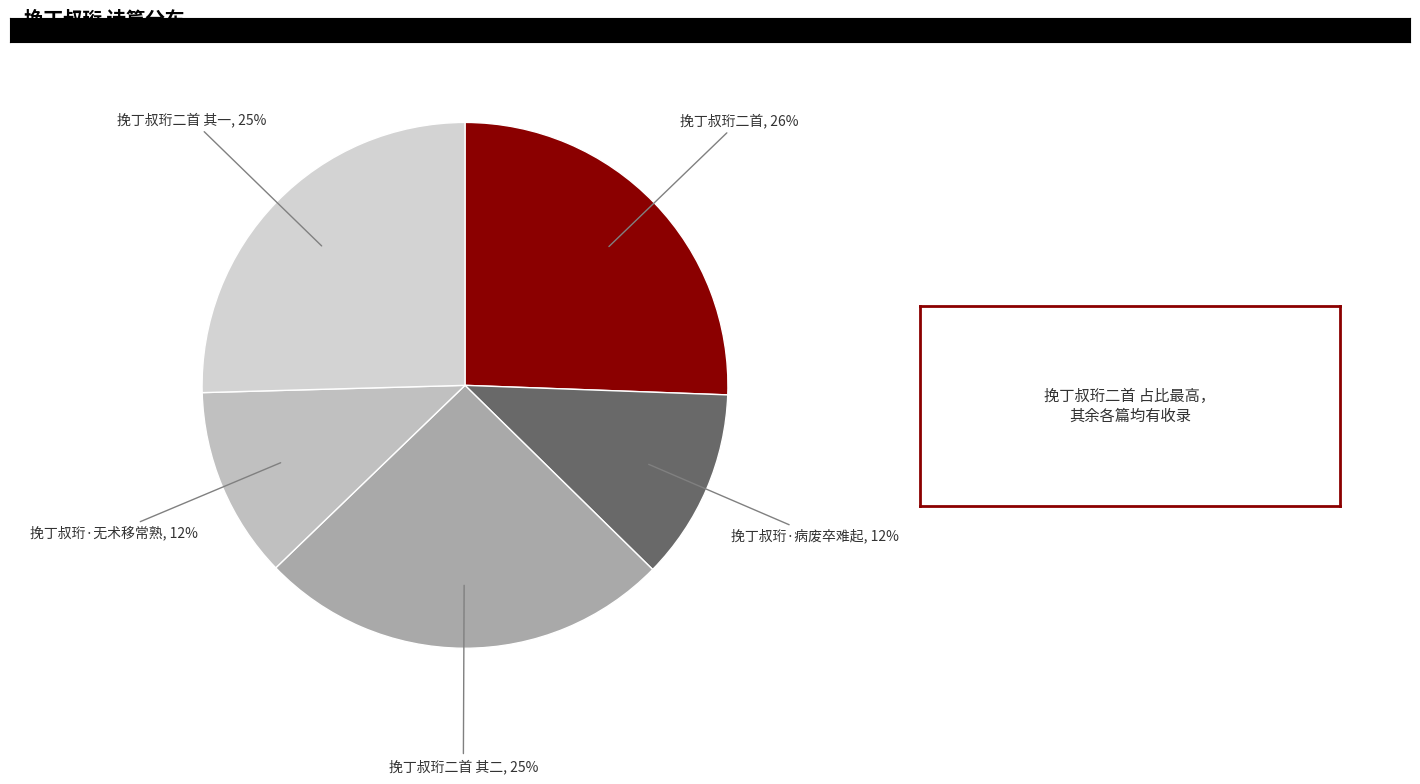

Is there any slice that represents more than half of the pie?

No